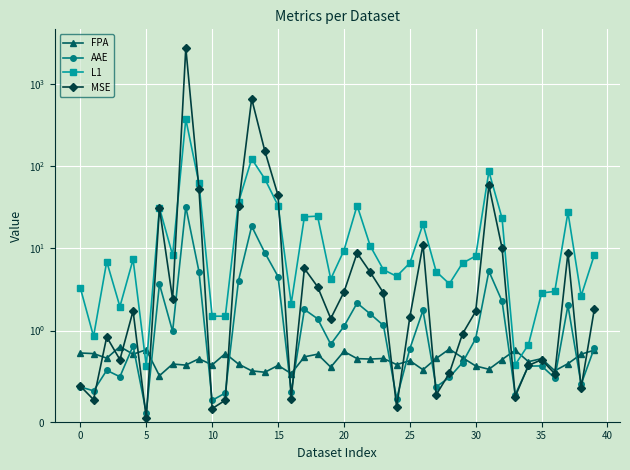

The L1 series shows 14.7 at 15. True or false?

False